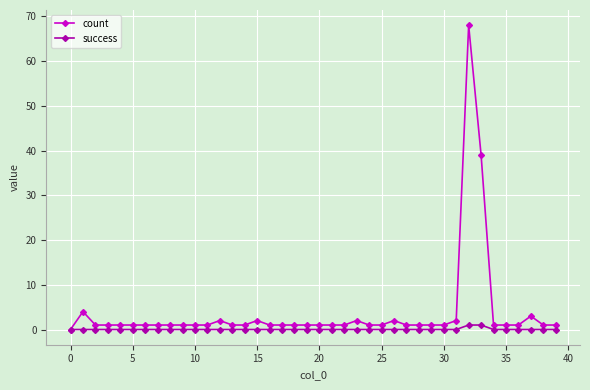

Rank the series by their maximum value, from lowest to highest.

success, count